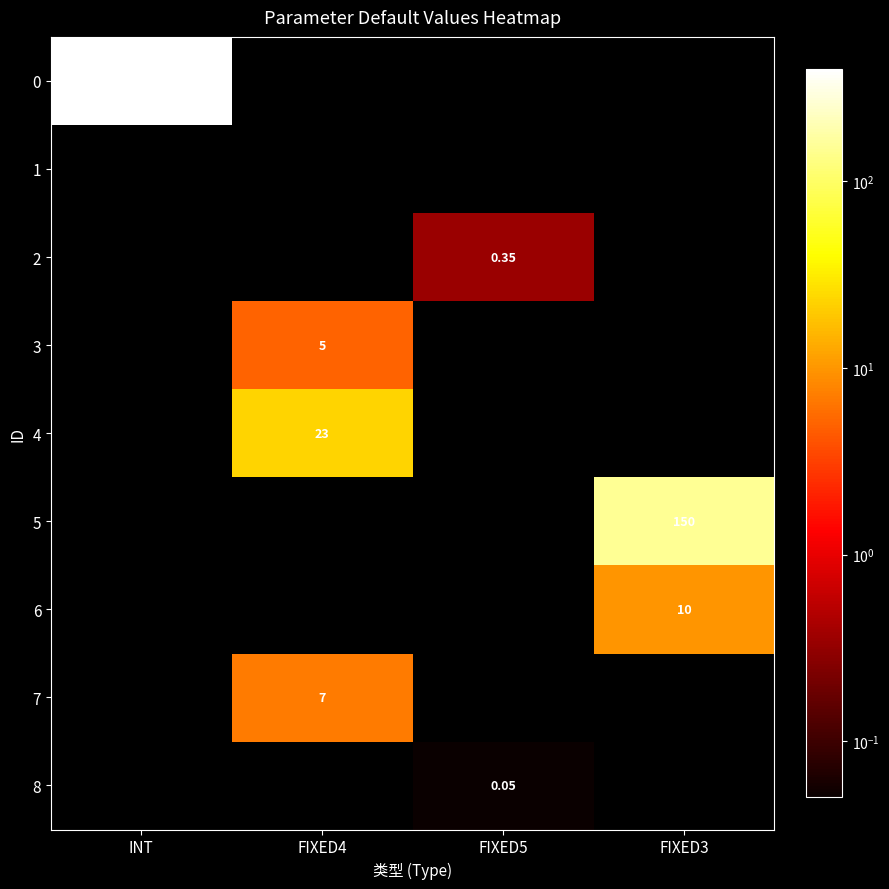

How many values in 3 are above zero?

1